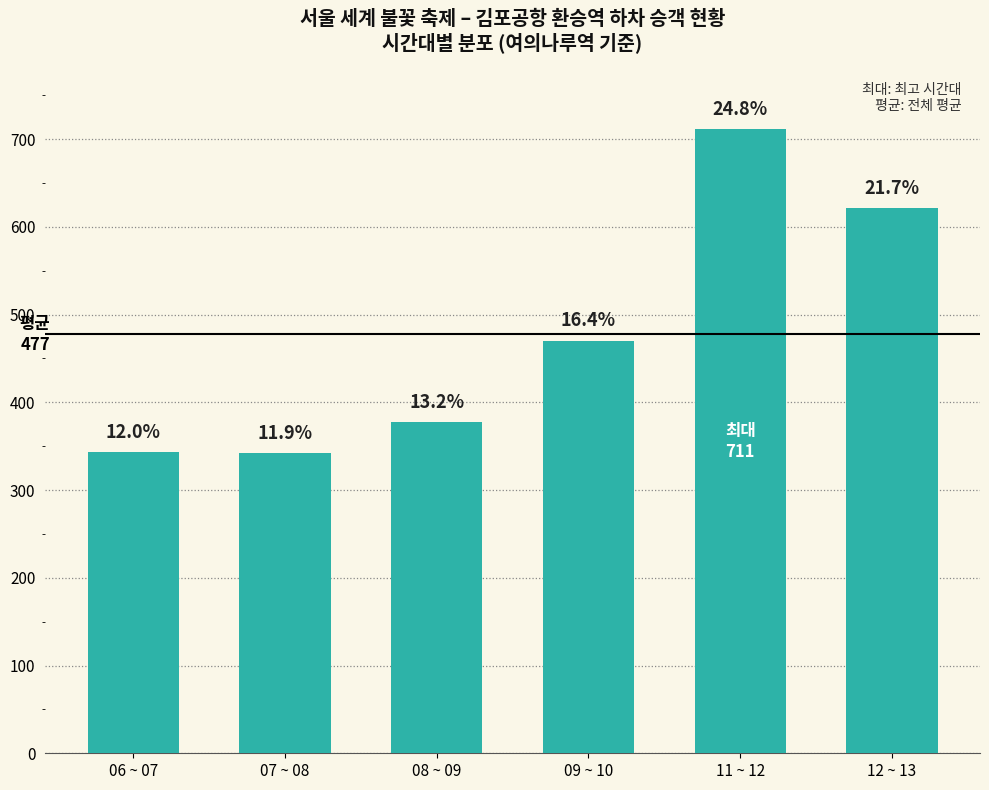

Are the bars horizontal?

No